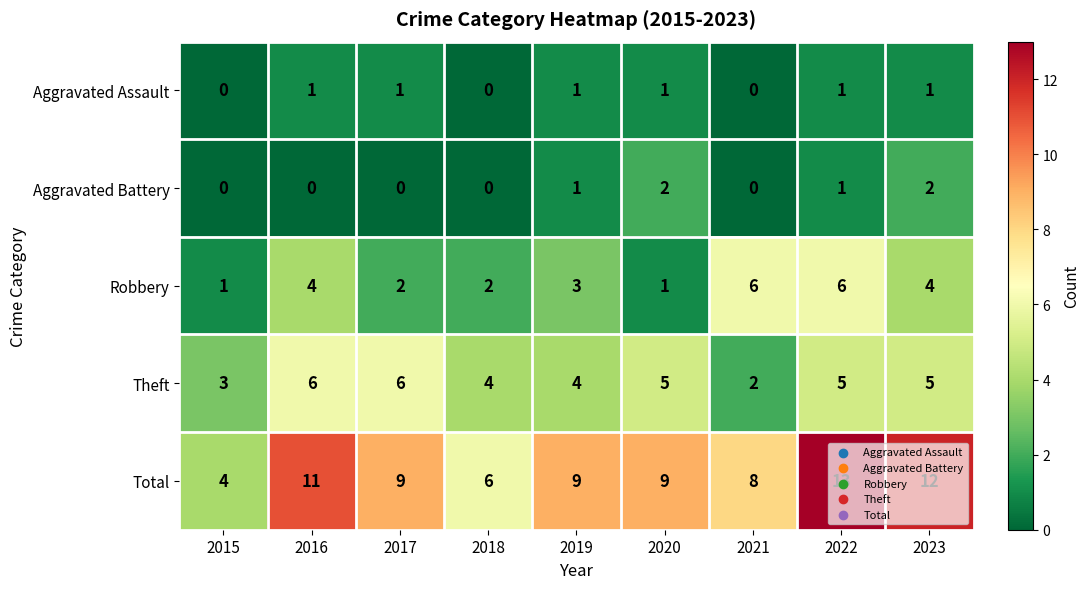

Which series changed the most between 2015 and 2021?

Robbery